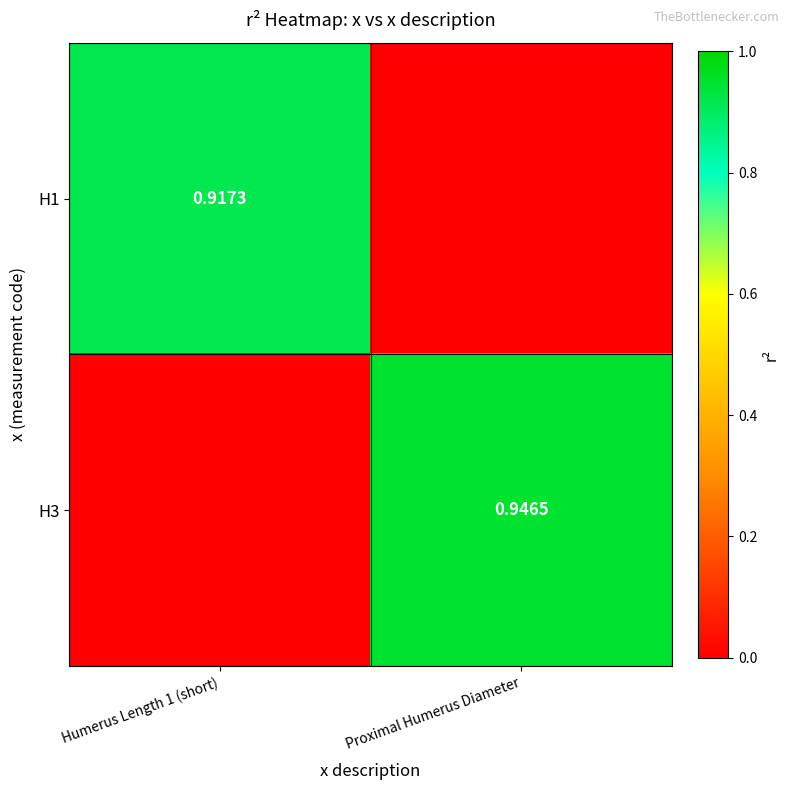

Is the value of H3 at Proximal Humerus Diameter greater than the value of H1 at Humerus Length 1 (short)?

Yes